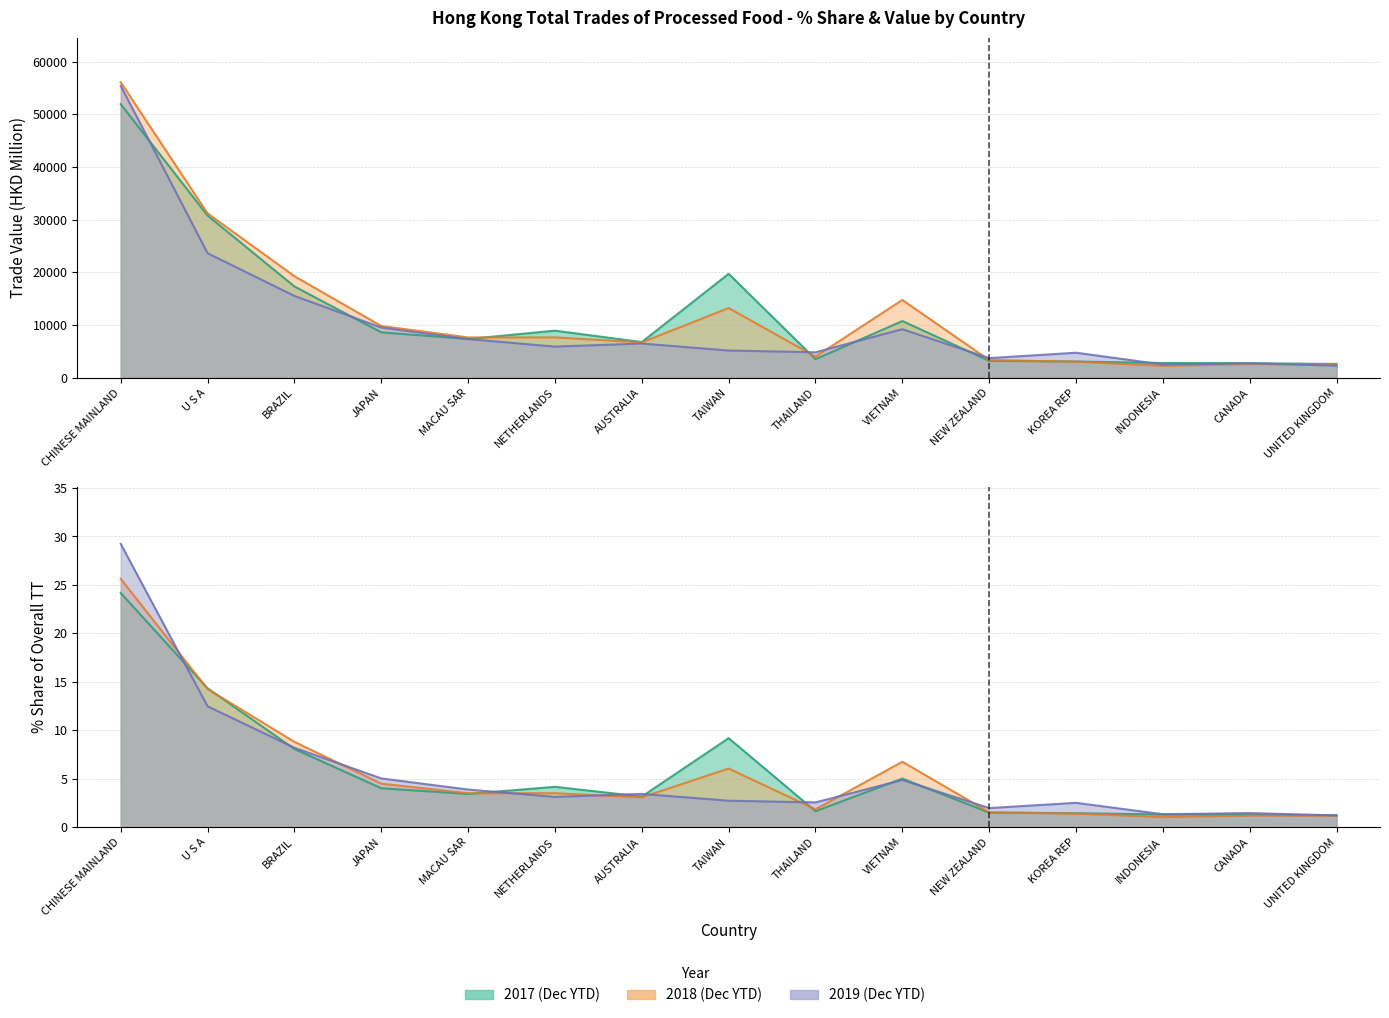

At which label is 201812 Value closest to 29192?

U S A